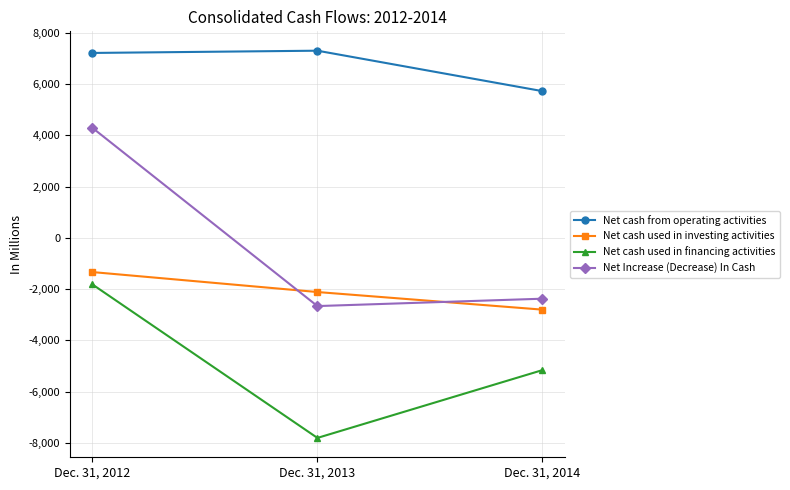

How many lines are shown in the chart?

4